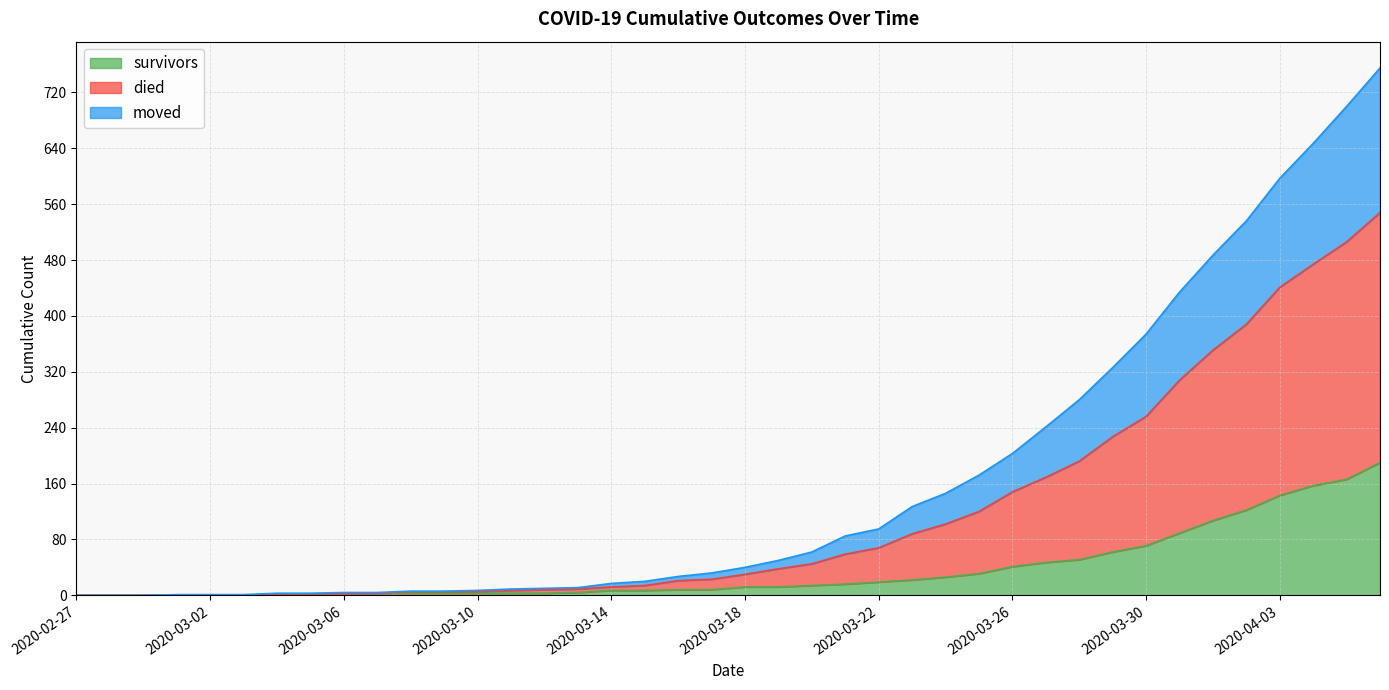

How many values in the survivors series are below 12?

20